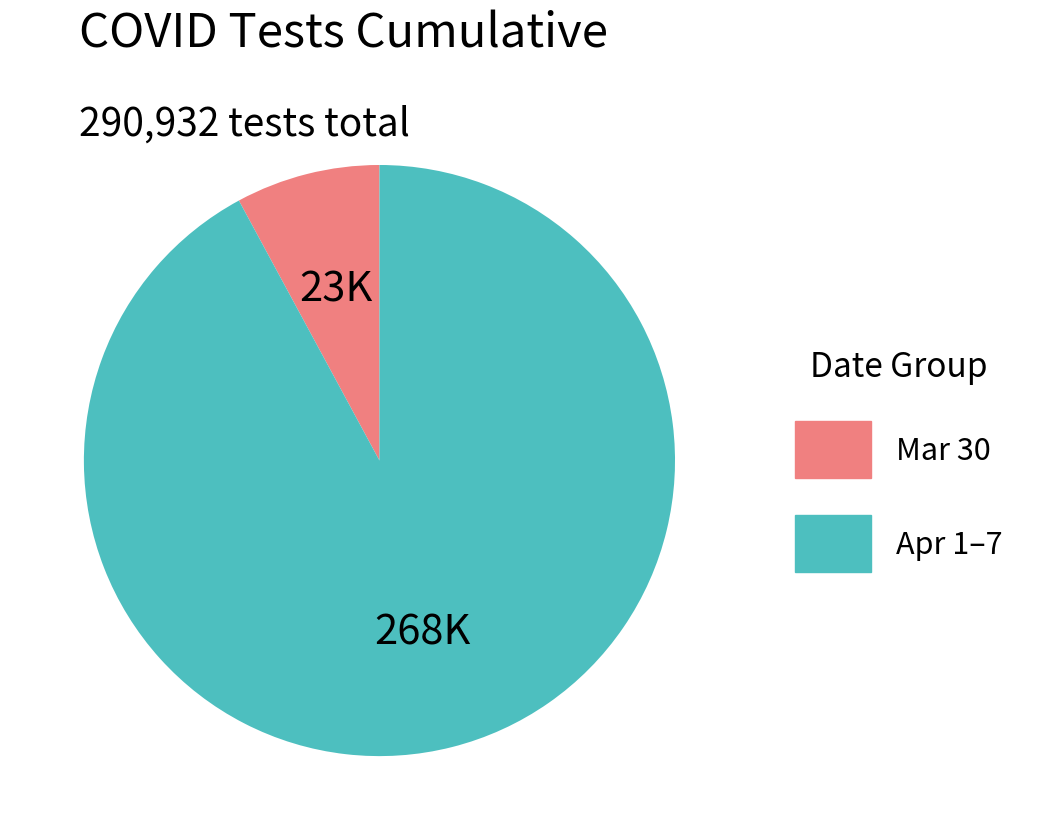

Is there a majority slice in this chart?

Yes